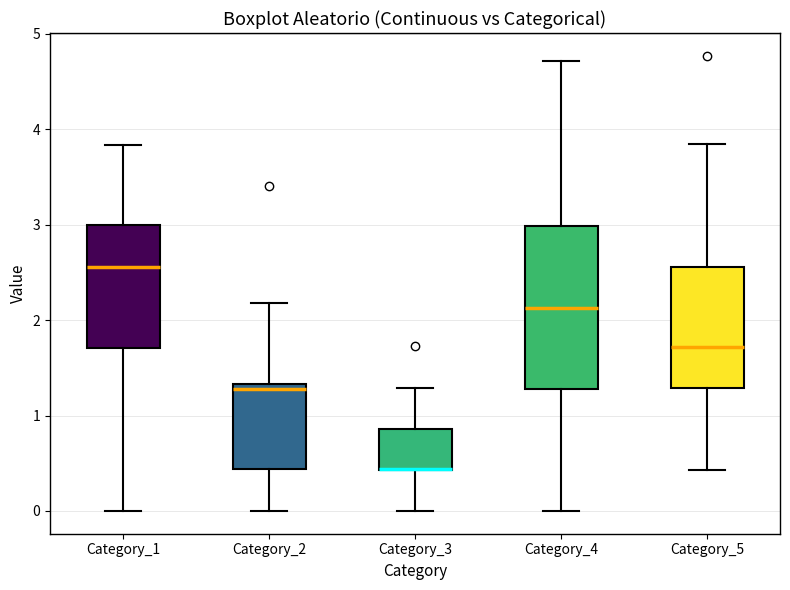

Reading left to right, read every box against the y-axis: the position of its median line, the range the box covers, and the ends of its whiskers. The values are not printed on the chart, so give them approximately, as read against the axis.

Category_1: median 2.6, box 1.7 to 3.0, whiskers 0.0 to 3.8
Category_2: median 1.3 (just below the box's upper edge), box 0.4 to 1.3, whiskers 0.0 to 2.2
Category_3: median 0.4 (drawn on the box's lower edge), box 0.4 to 0.9, whiskers 0.0 to 1.3
Category_4: median 2.1, box 1.3 to 3.0, whiskers 0.0 to 4.7
Category_5: median 1.7, box 1.3 to 2.6, whiskers 0.4 to 3.8